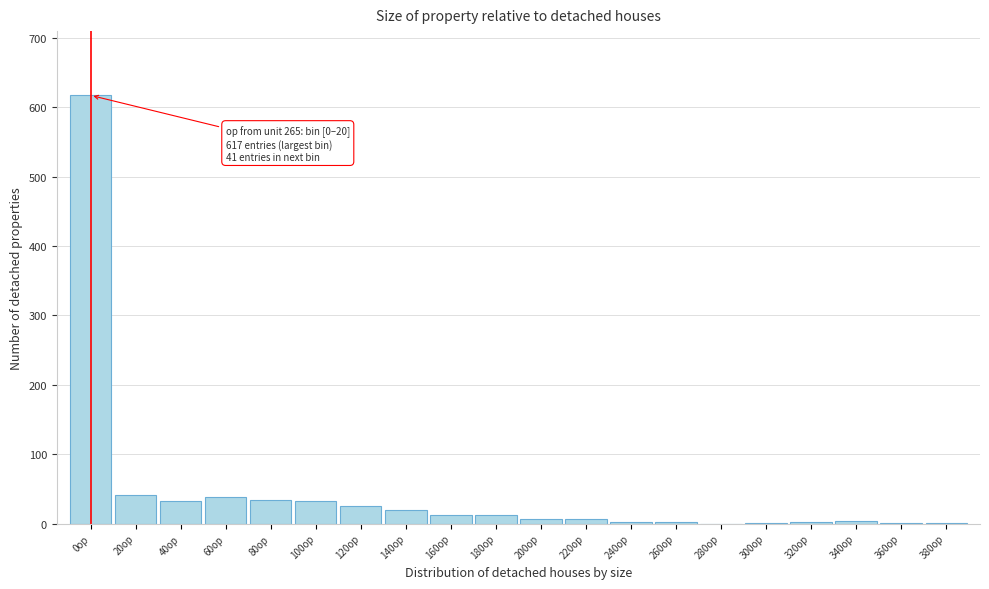

True or false: the data shows -218 at 280op.

False